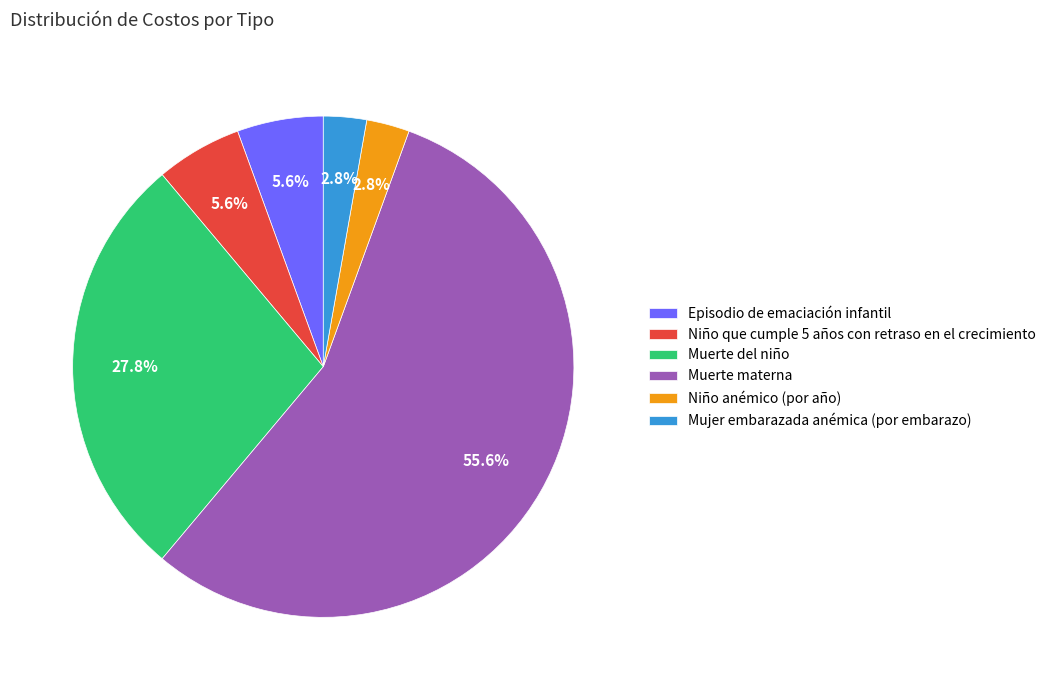

The Niño que cumple 5 años con retraso en el crecimiento slice represents 16% of the pie. True or false?

False